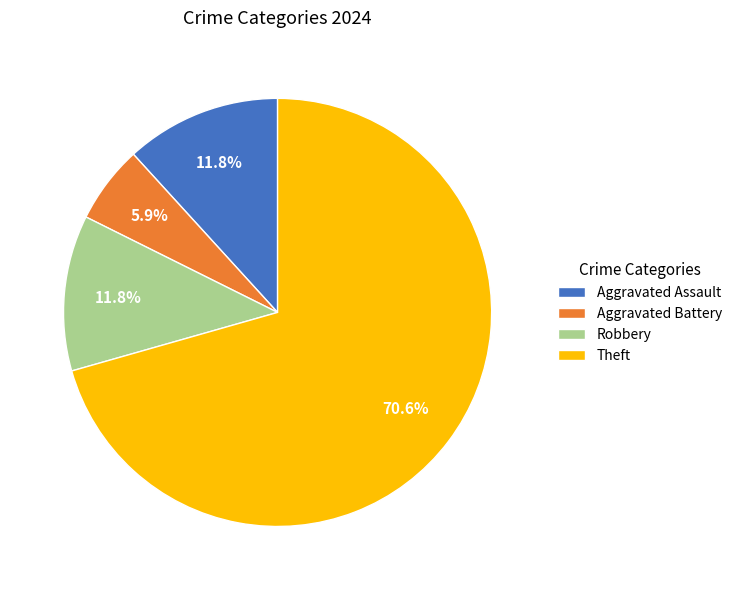

To the nearest percent, what percentage of the pie is Aggravated Battery?

6%